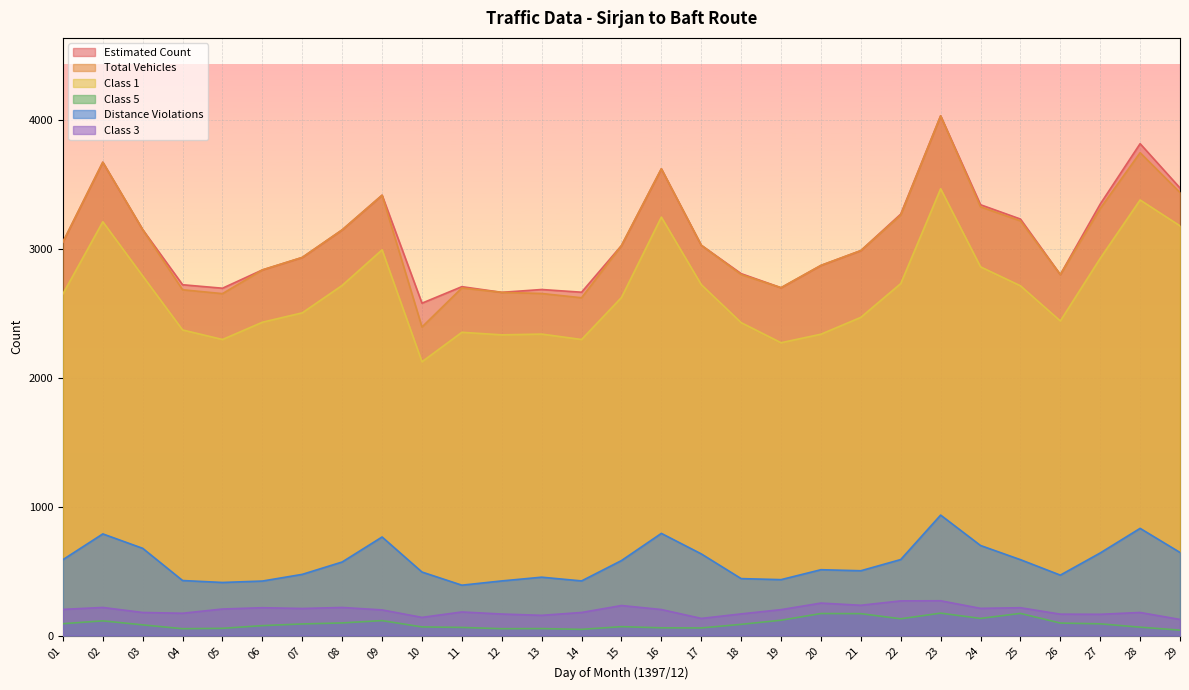

Is the value of Class 3 at 15 greater than the value of Distance Violations at 07?

No